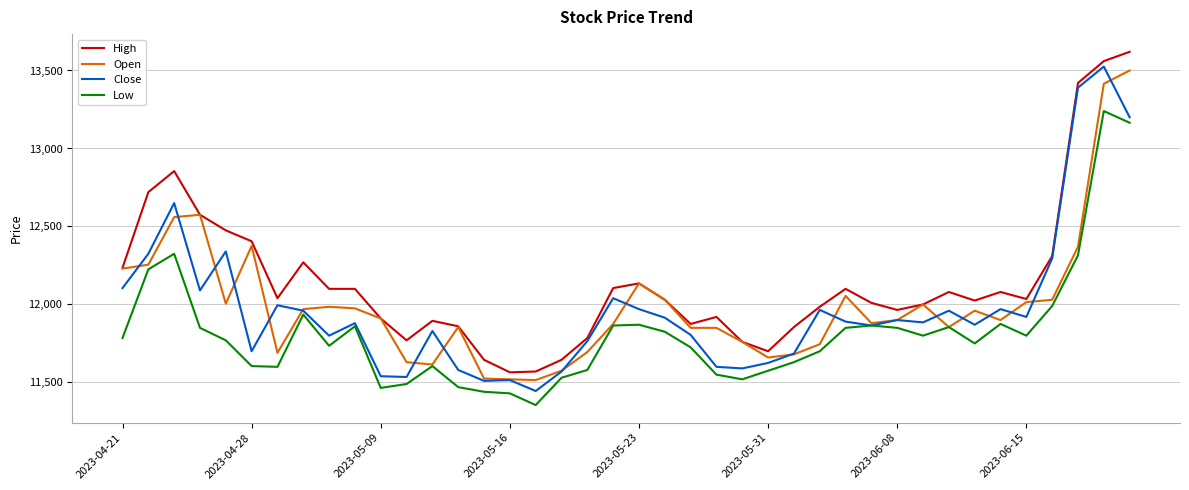

True or false: Low and High intersect in this chart.

False